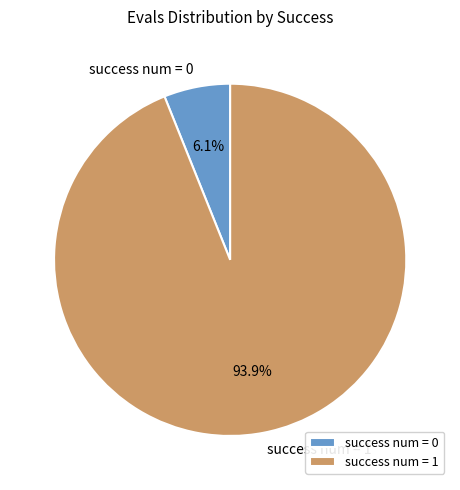

Do success num = 1 and success num = 0 together represent more than half of the pie?

Yes